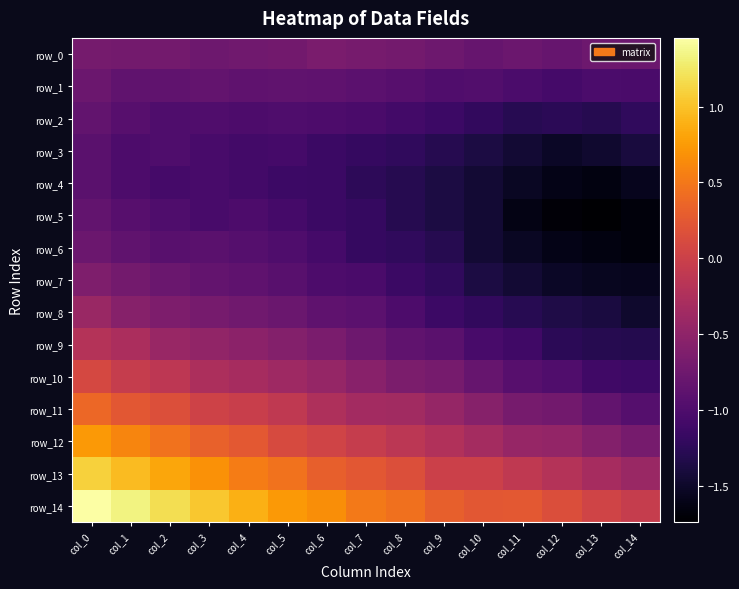

How many values in row_10 are below zero?

14